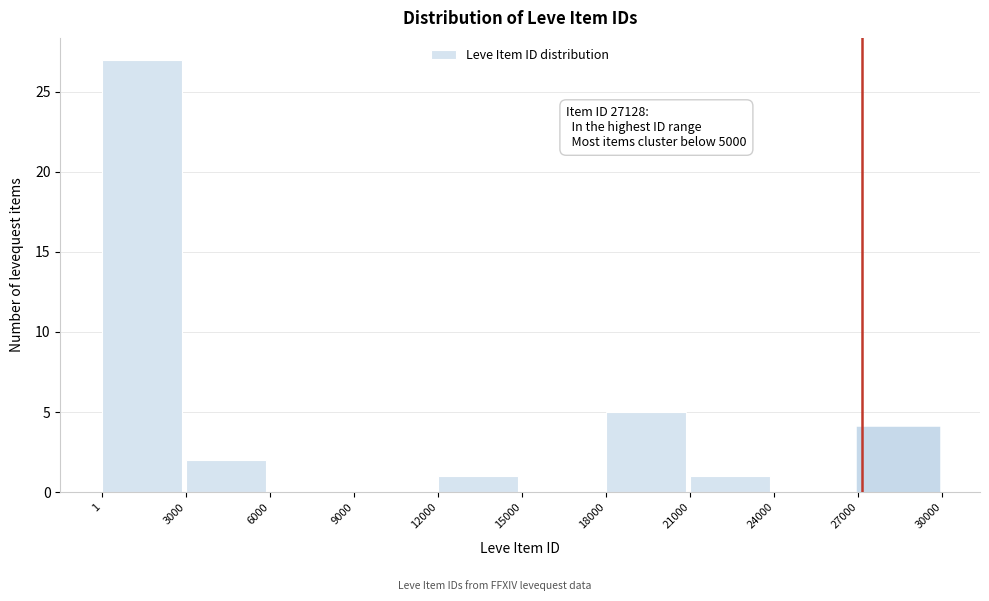

Which range on the x-axis has the tallest bar?

1 to 3000